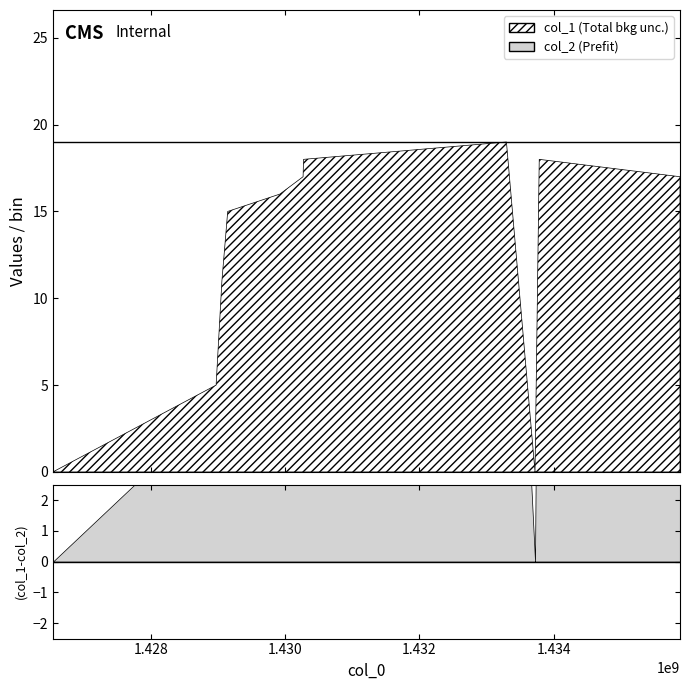

What is the sum of the col_1 values at 1429922415 and 1433723813?

16